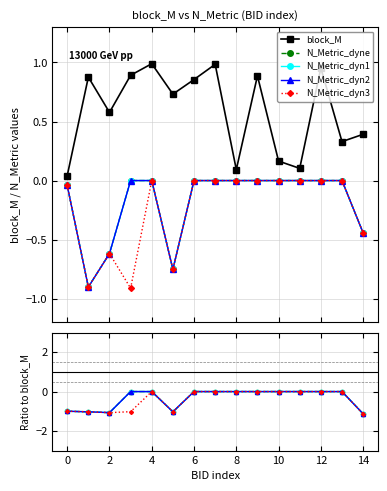

What is the difference between the maximum and minimum values in the N_Metric_dyn3 series?

0.9